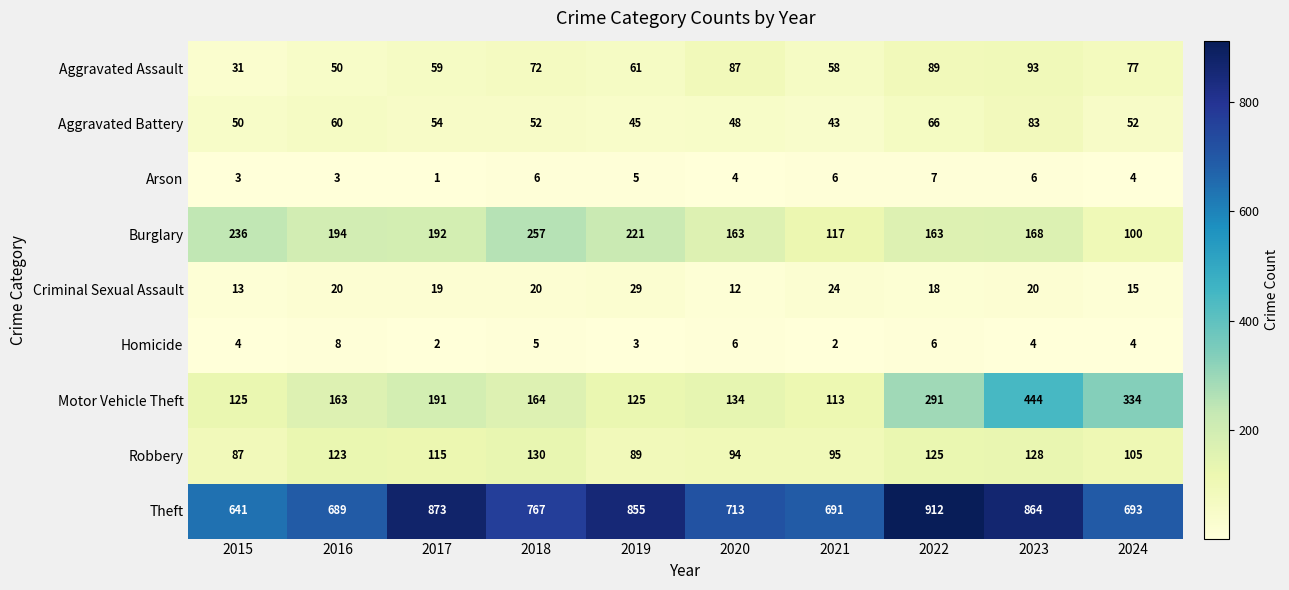

What is the minimum value shown in the chart?

1